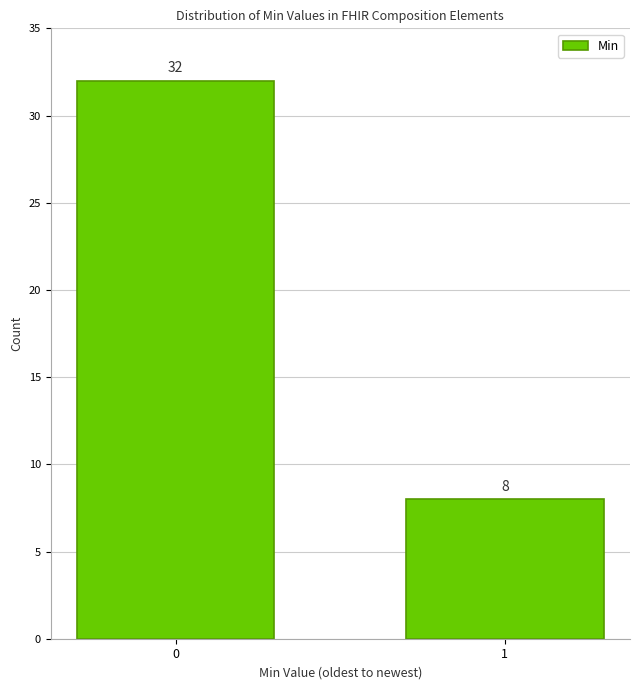

Reading right to left, transcribe all the data shown in this chart.

1=8	0=32